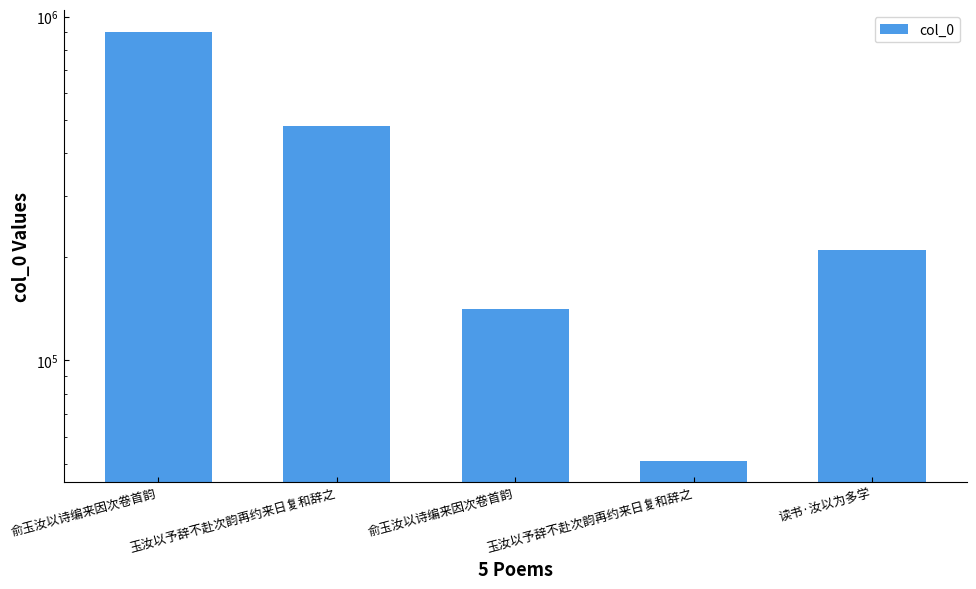

Reading left to right, list all the values displayed in this chart.

俞玉汝以诗编来因次卷首韵=903272	玉汝以予辞不赴次韵再约来日复和辞之=479042	俞玉汝以诗编来因次卷首韵=141051	玉汝以予辞不赴次韵再约来日复和辞之=51099	读书·汝以为多学=209503